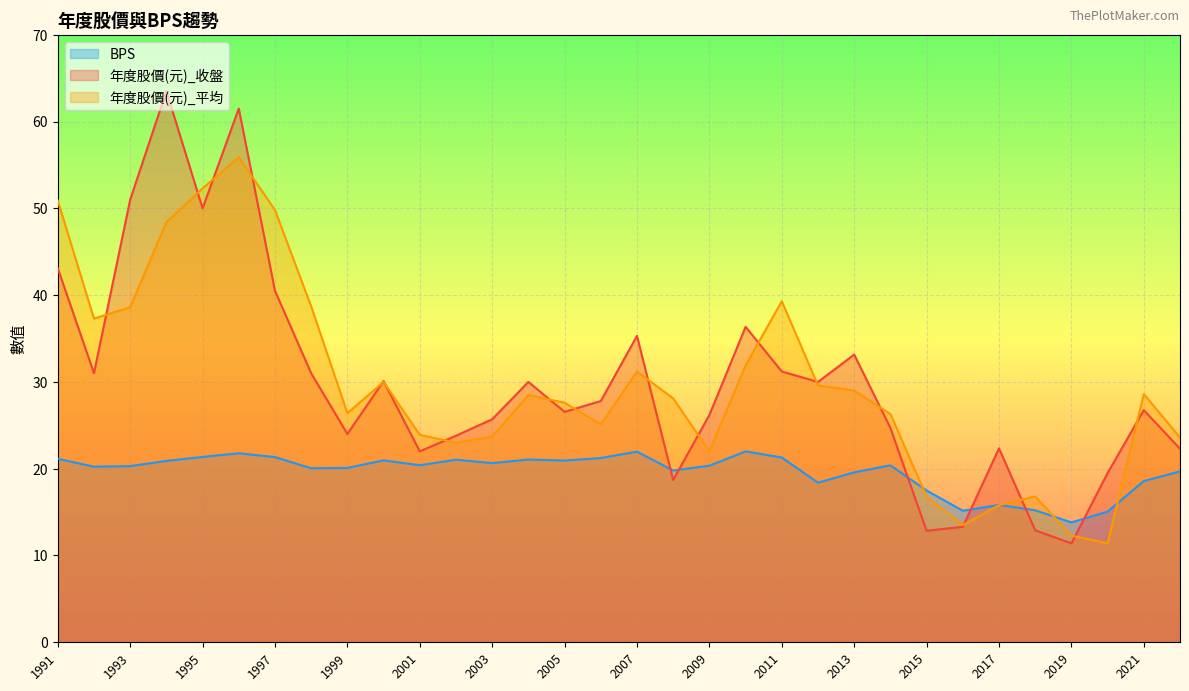

How many data points in BPS are less than 20?

11